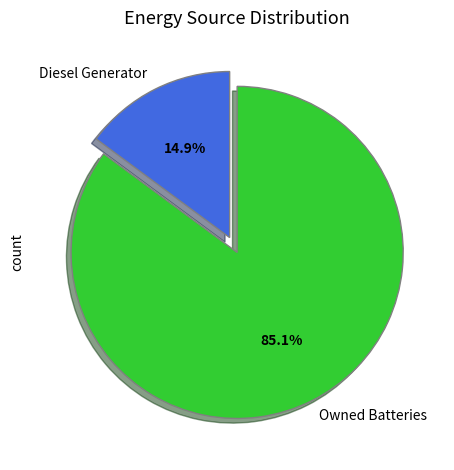

The Owned Batteries slice represents 12% of the pie. True or false?

False